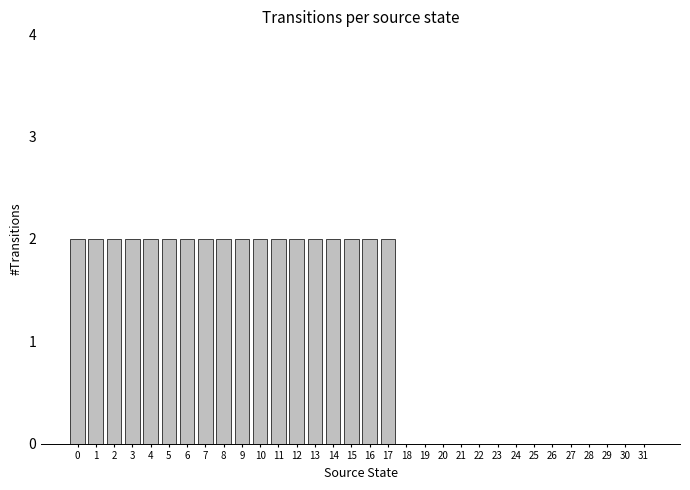

Reading left to right, what are all the values shown in this chart?

2	2	2	2	2	2	2	2	2	2	2	2	2	2	2	2	2	2	0	0	0	0	0	0	0	0	0	0	0	0	0	0